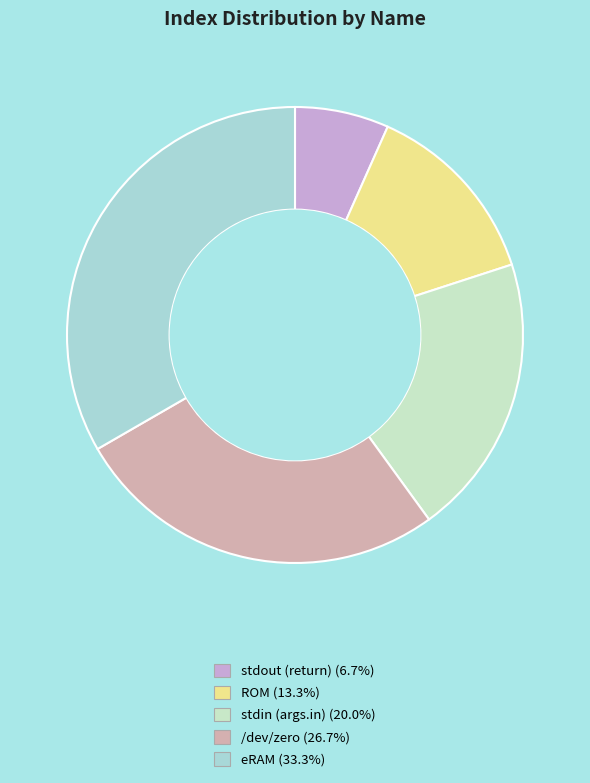

Which slice is the largest?

eRAM